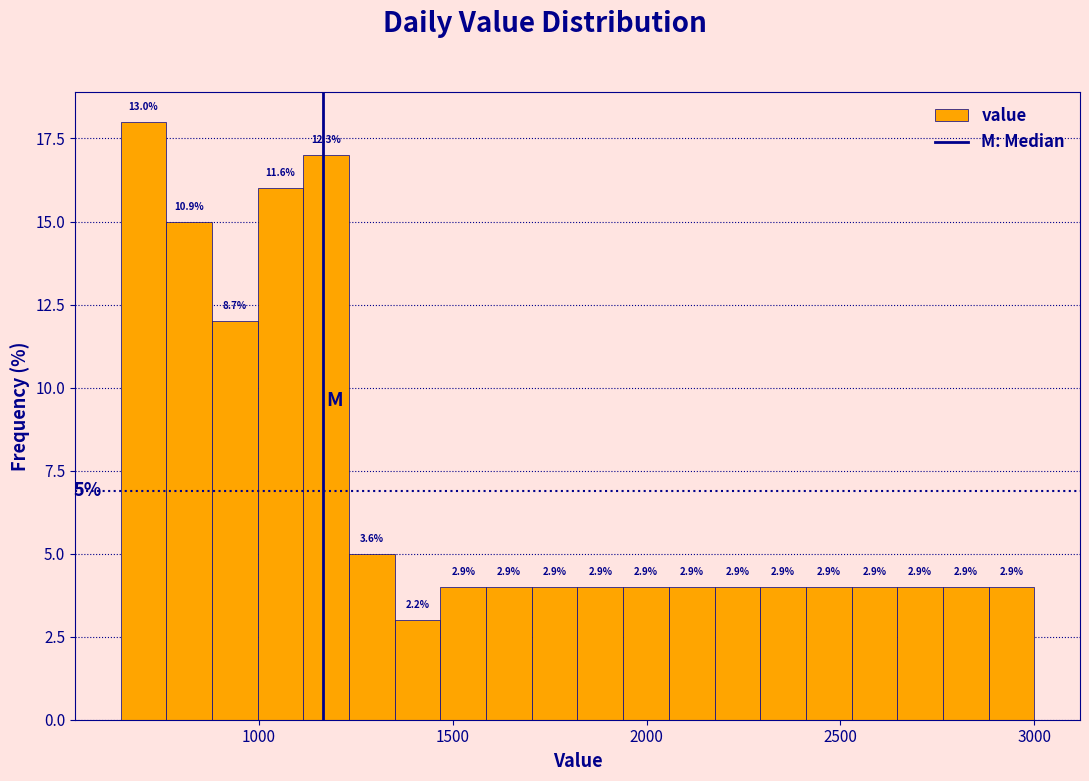

Read against the x-axis, roughly where is the centre of the tallest bar?

700